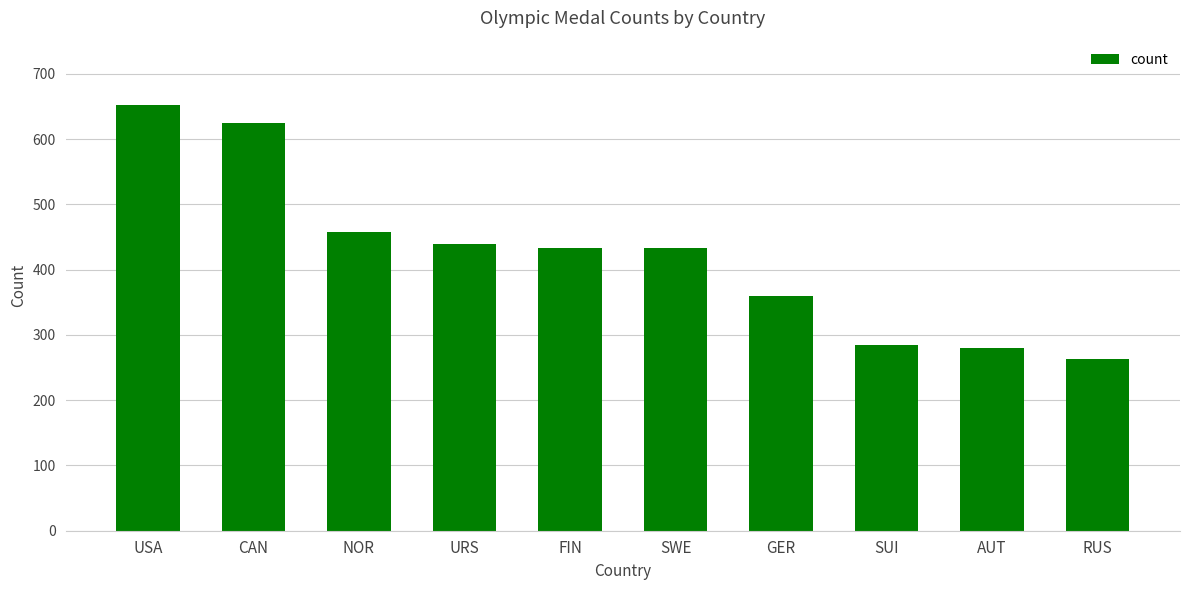

The chart shows a value of 439 at SUI. True or false?

False